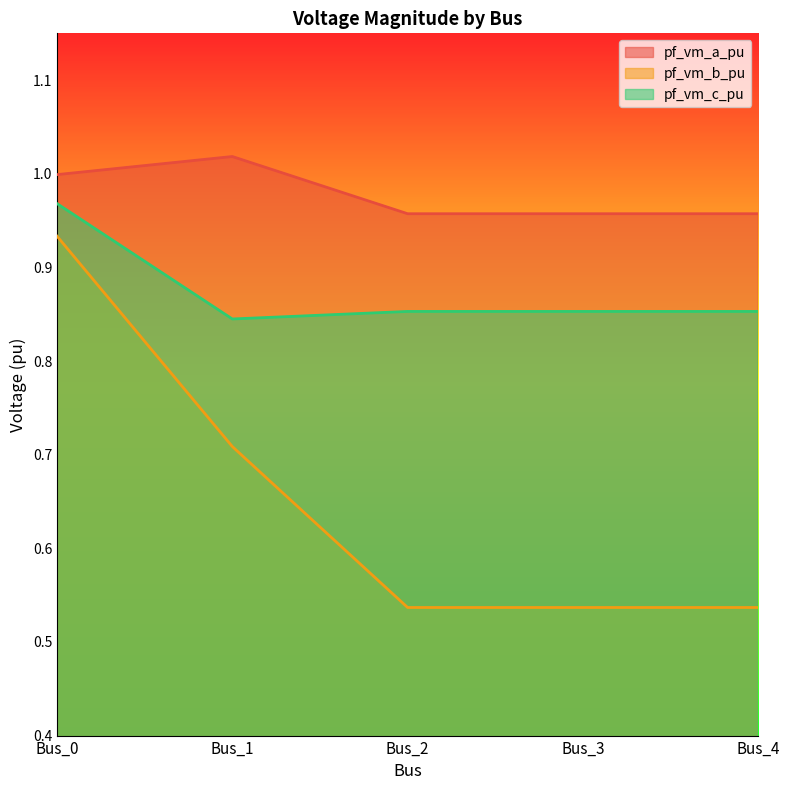

Count the number of categories in the chart.

5